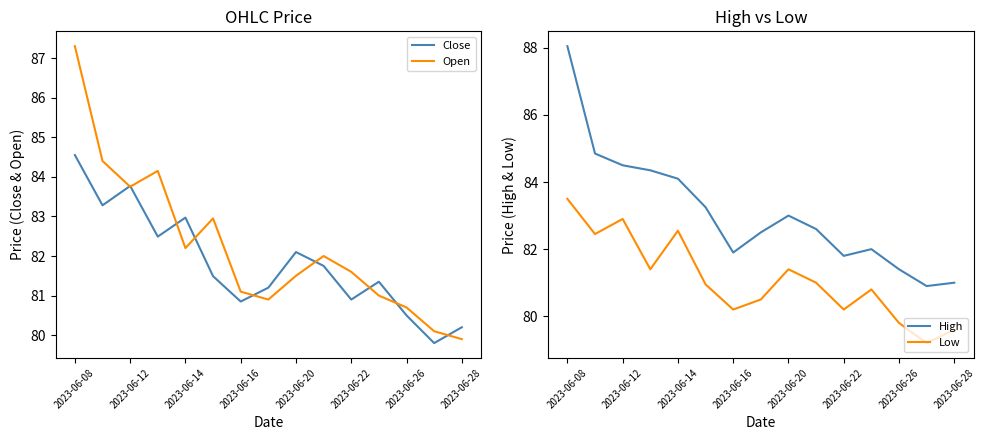

The High series shows 81.8 at 2023-06-22. True or false?

True